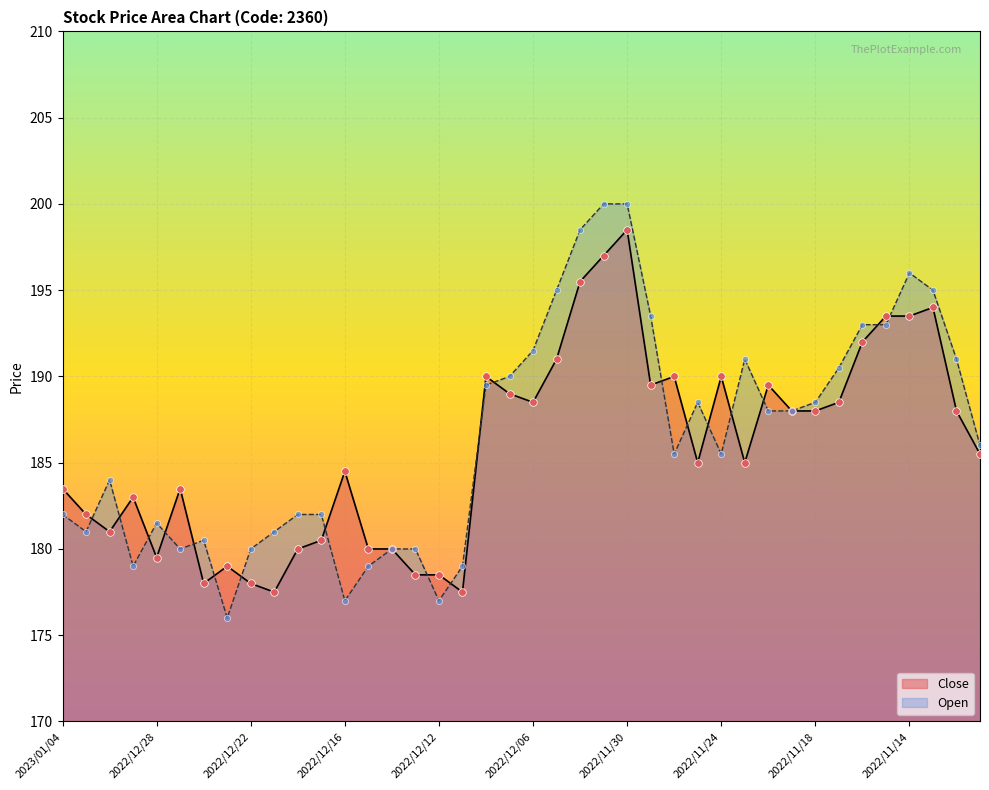

What are all the series names shown in the legend?

Close, Open